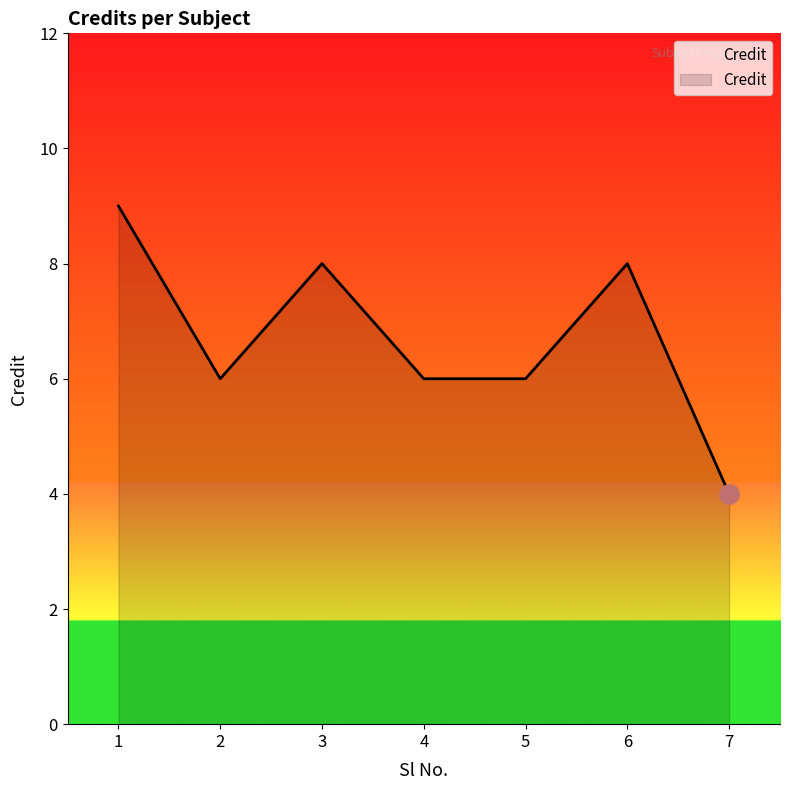

At which category does the data reach its first local valley?

2